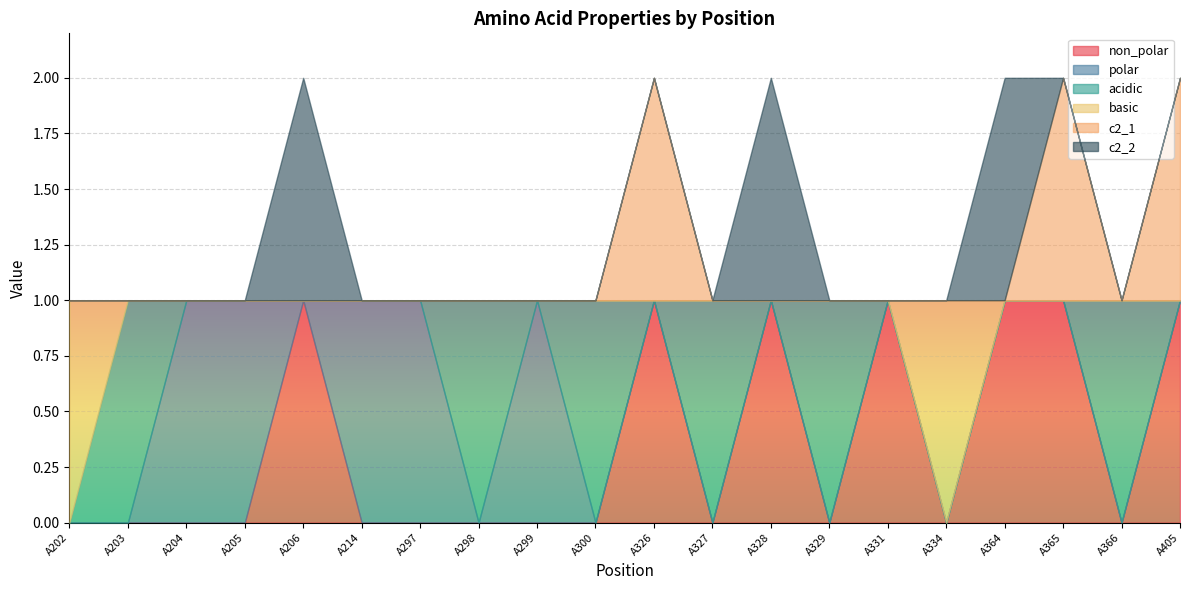

Reading left to right, what are all the values shown in this chart?

non_polar: 0	0	0	0	1	0	0	0	0	0	1	0	1	0	1	0	1	1	0	1
polar: 0	0	1	1	0	1	1	0	1	0	0	0	0	0	0	0	0	0	0	0
acidic: 0	1	0	0	0	0	0	1	0	1	0	1	0	1	0	0	0	0	1	0
basic: 1	0	0	0	0	0	0	0	0	0	0	0	0	0	0	1	0	0	0	0
c2_1: 0	0	0	0	0	0	0	0	0	0	1	0	0	0	0	0	0	1	0	1
c2_2: 0	0	0	0	1	0	0	0	0	0	0	0	1	0	0	0	1	0	0	0